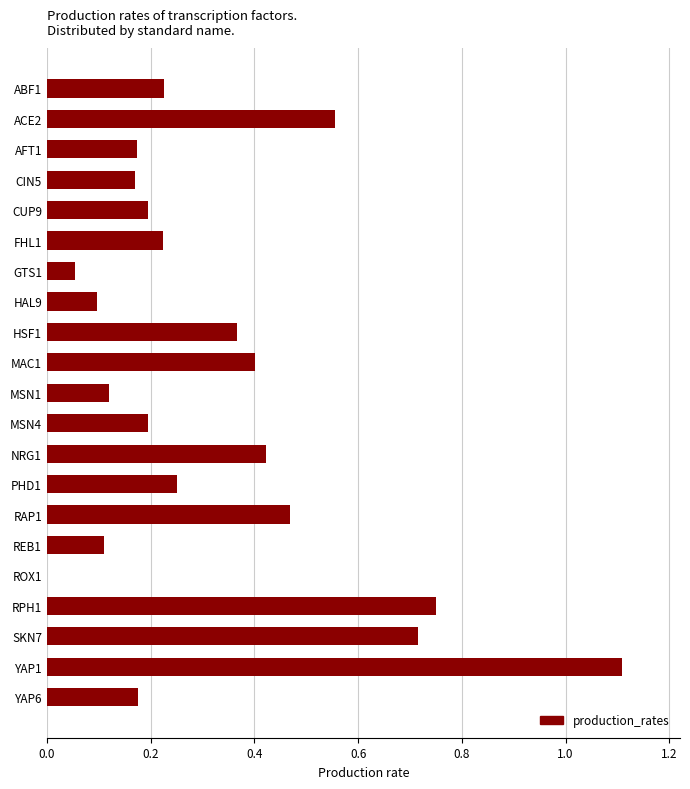

Is it true that the value at REB1 is 0.1?

True